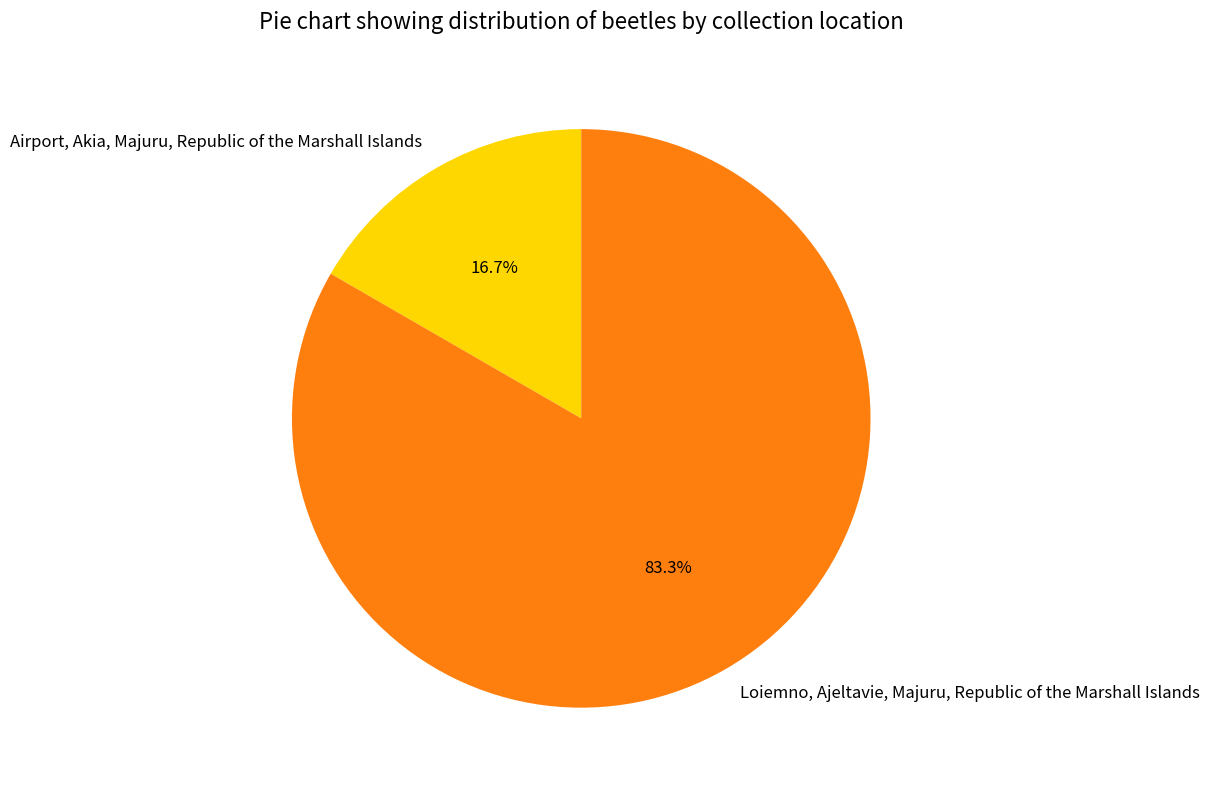

Count the number of slices in the pie.

2